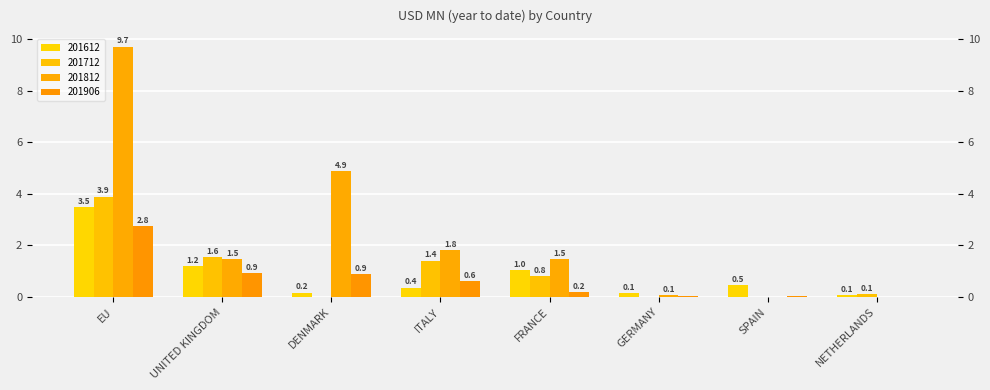

How many bars are there in total?

32